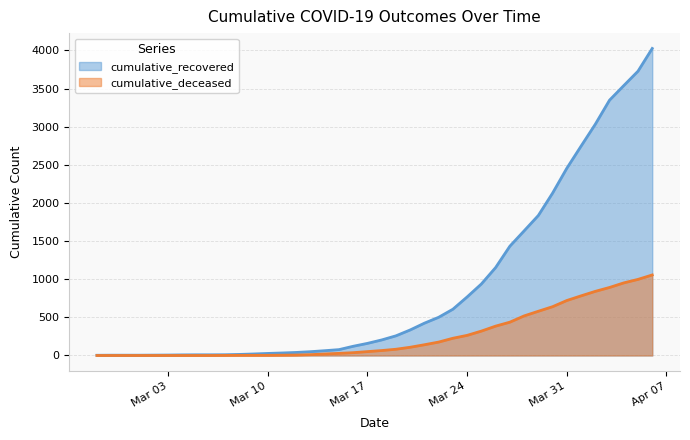

What is the label of the 19th point from the right?

2020-03-19